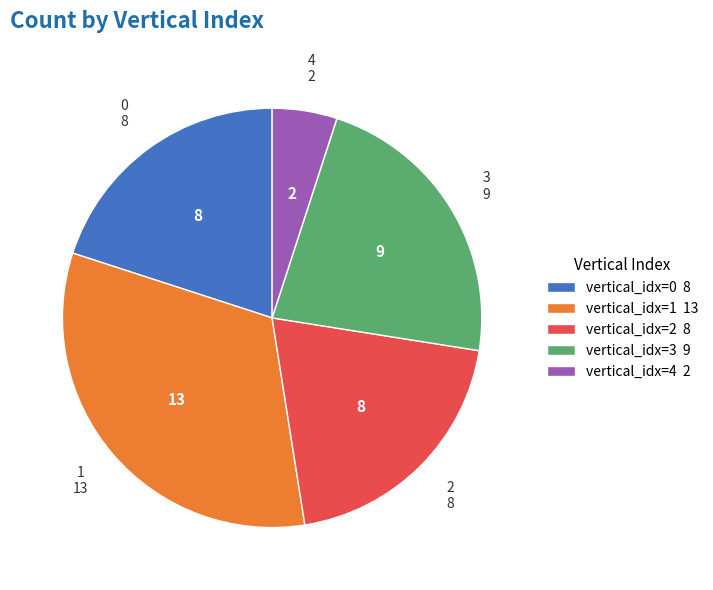

Which has a higher value, vertical_idx=3 9 or vertical_idx=2 8?

vertical_idx=3 9